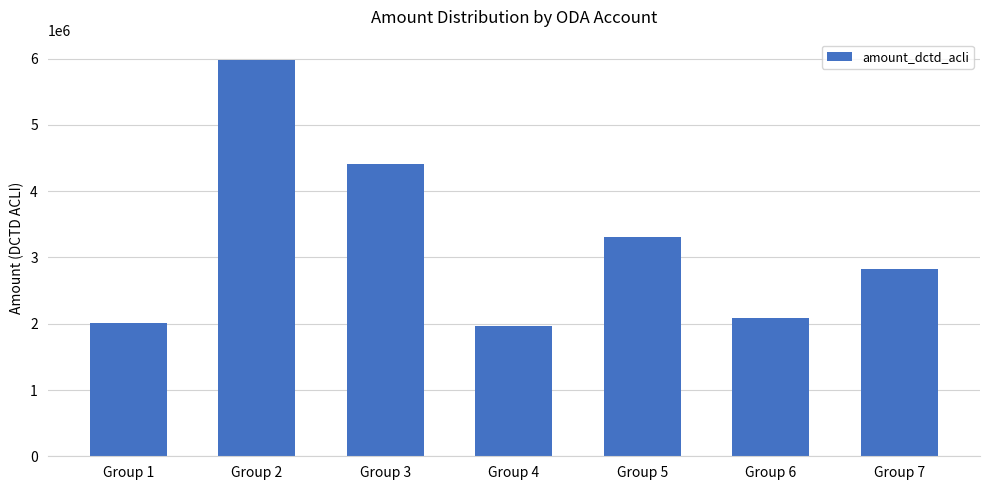

What is the greatest value displayed?

5987440